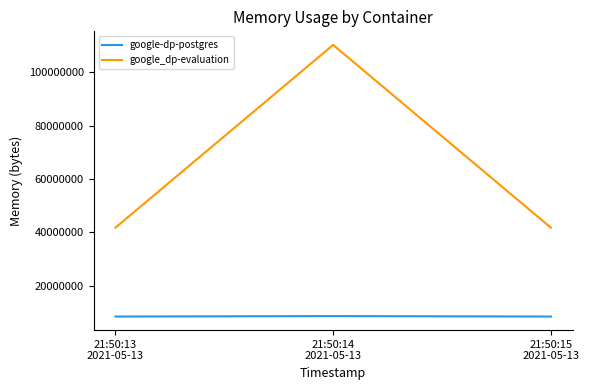

What is the smallest value displayed?

8458240